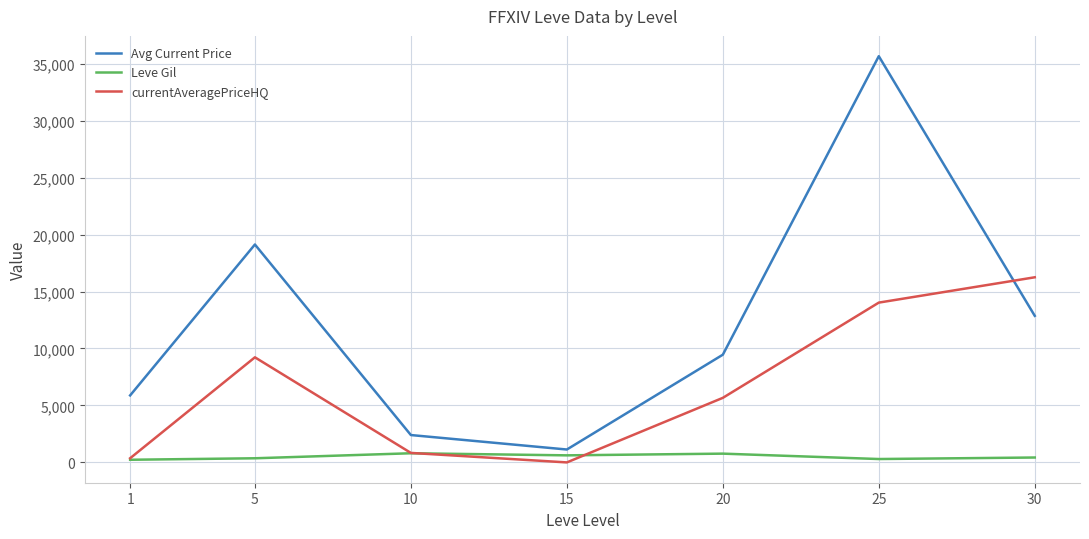

Which series changed the most between 15 and 30?

currentAveragePriceHQ